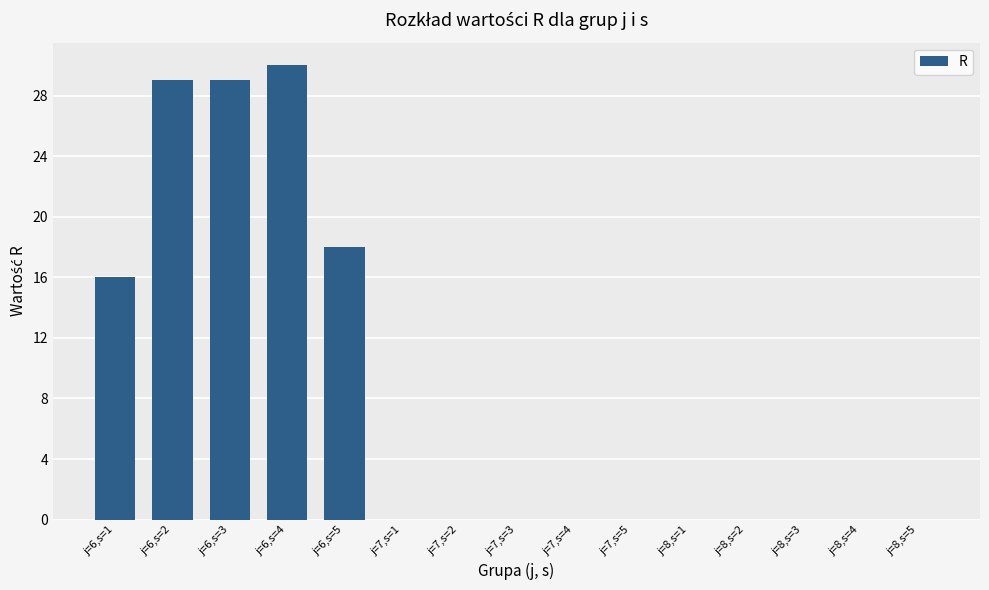

The value at j=6,s=4 is 30. True or false?

True